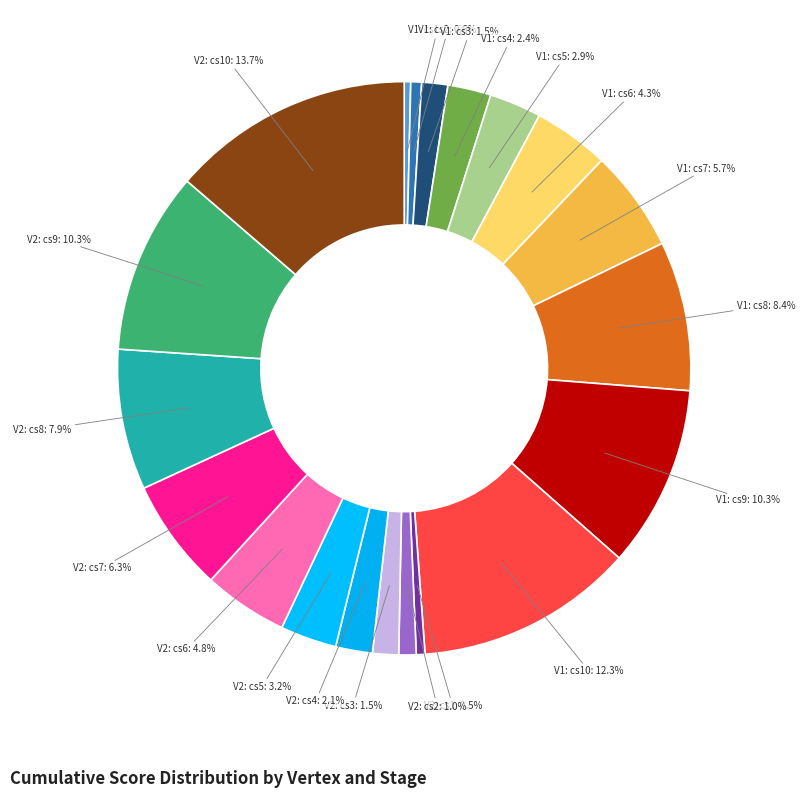

Count the number of slices in the pie.

20